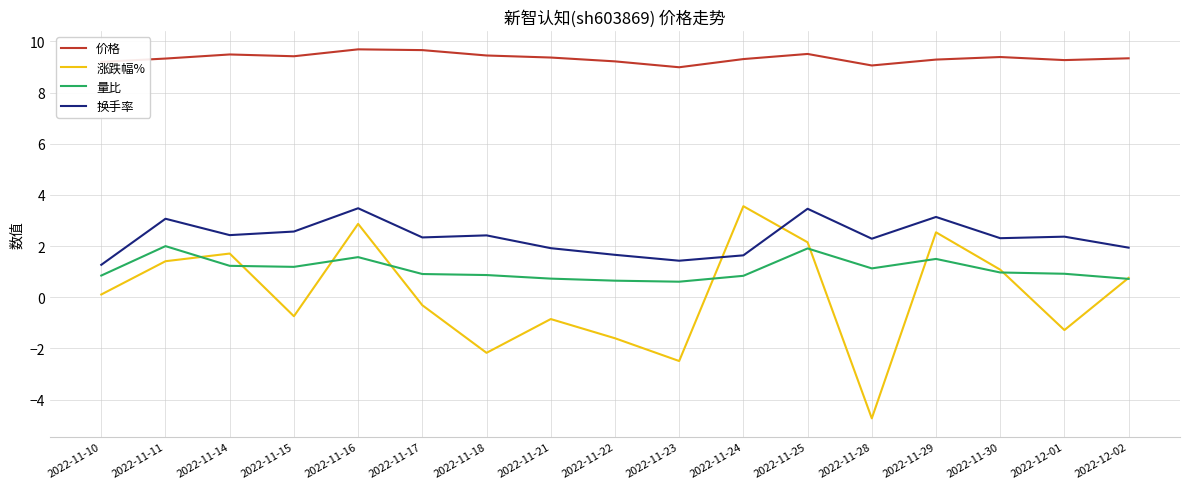

Does the chart display data point markers on the line(s)?

No